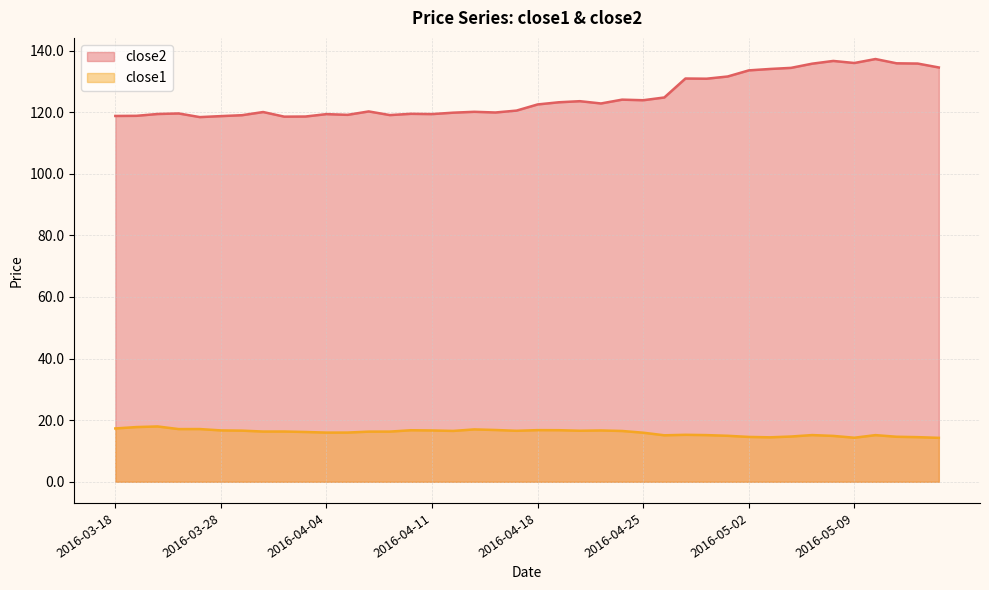

Rank the categories by close1 value from lowest to highest.

2016-05-13, 2016-05-09, 2016-05-03, 2016-05-12, 2016-05-02, 2016-05-11, 2016-05-04, 2016-05-06, 2016-04-29, 2016-04-26, 2016-05-10, 2016-04-28, 2016-05-05, 2016-04-27, 2016-04-25, 2016-04-04, 2016-04-05, 2016-04-01, 2016-04-06, 2016-04-07, 2016-03-30, 2016-03-31, 2016-04-22, 2016-04-12, 2016-04-15, 2016-04-20, 2016-03-29, 2016-04-11, 2016-04-21, 2016-03-28, 2016-04-08, 2016-04-19, 2016-04-18, 2016-04-14, 2016-04-13, 2016-03-23, 2016-03-24, 2016-03-18, 2016-03-21, 2016-03-22